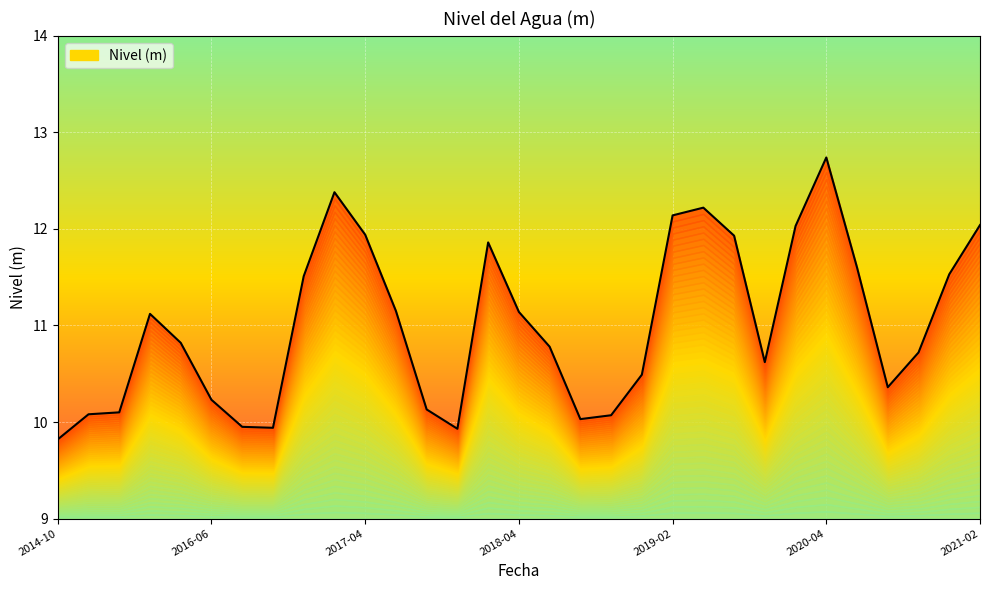

How many lines are shown in the chart?

1